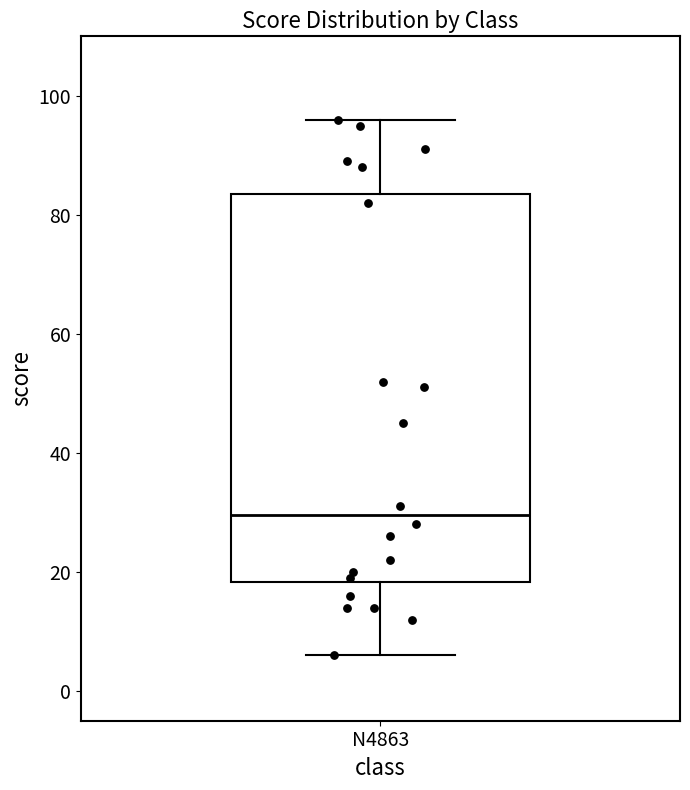

Read this box plot against the y-axis: the position of the median line, the range covered by the box, and the ends of both whiskers. The values are not printed on the chart, so give them approximately, as read against the axis.

median 30, box 18 to 84, whiskers 6 to 96